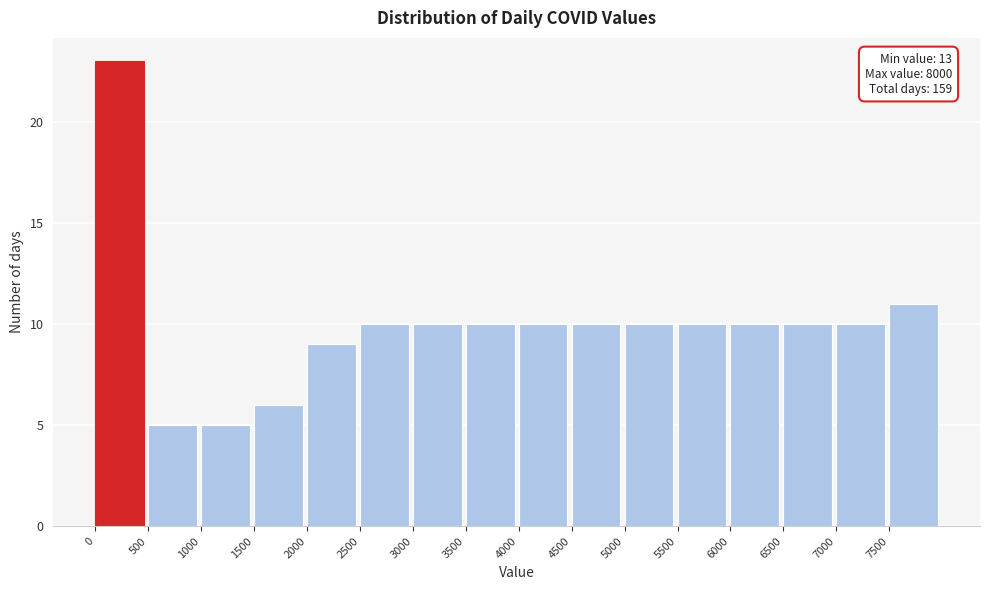

Over which range of the x-axis is the bar tallest?

0 to 500